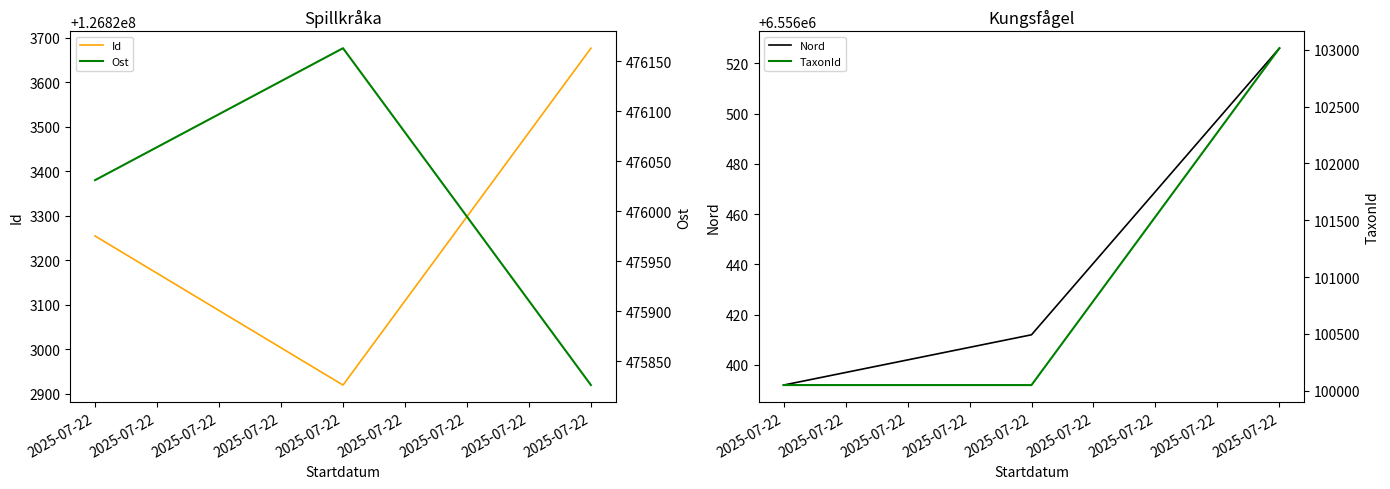

Where does the Nord series first go above 6556412?

2025-07-22